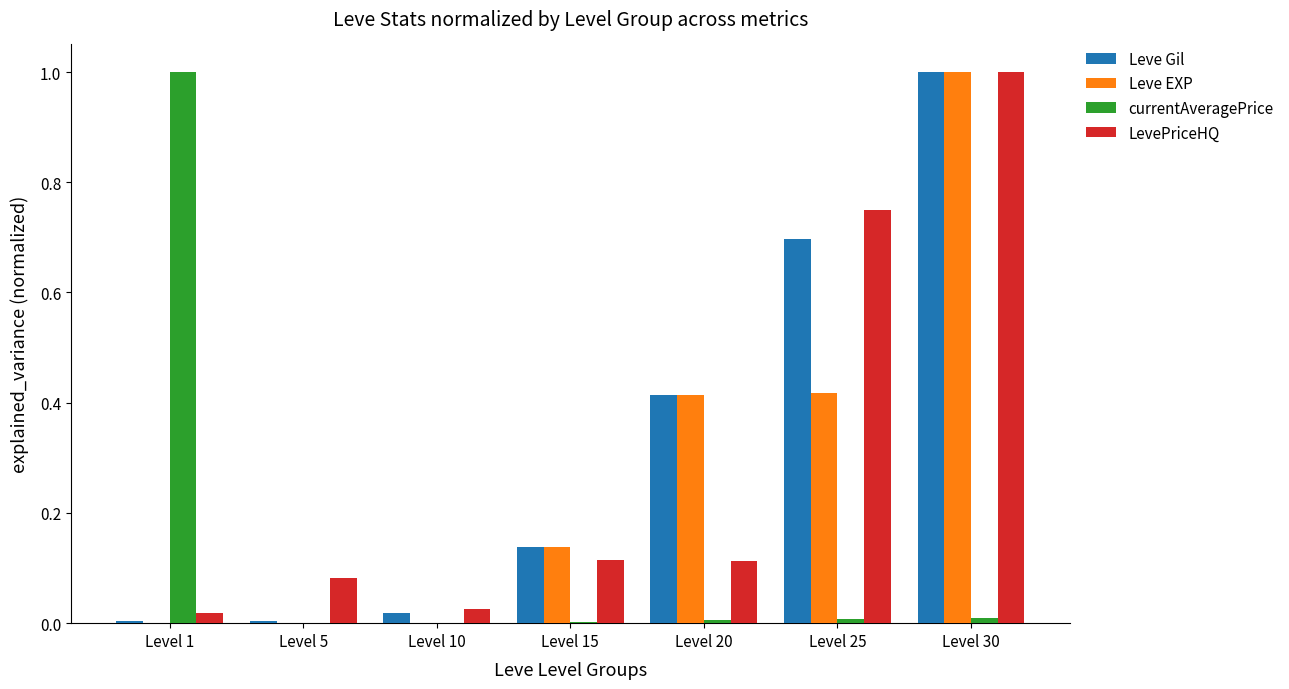

Which series changed the most between Level 1 and Level 20?

currentAveragePrice